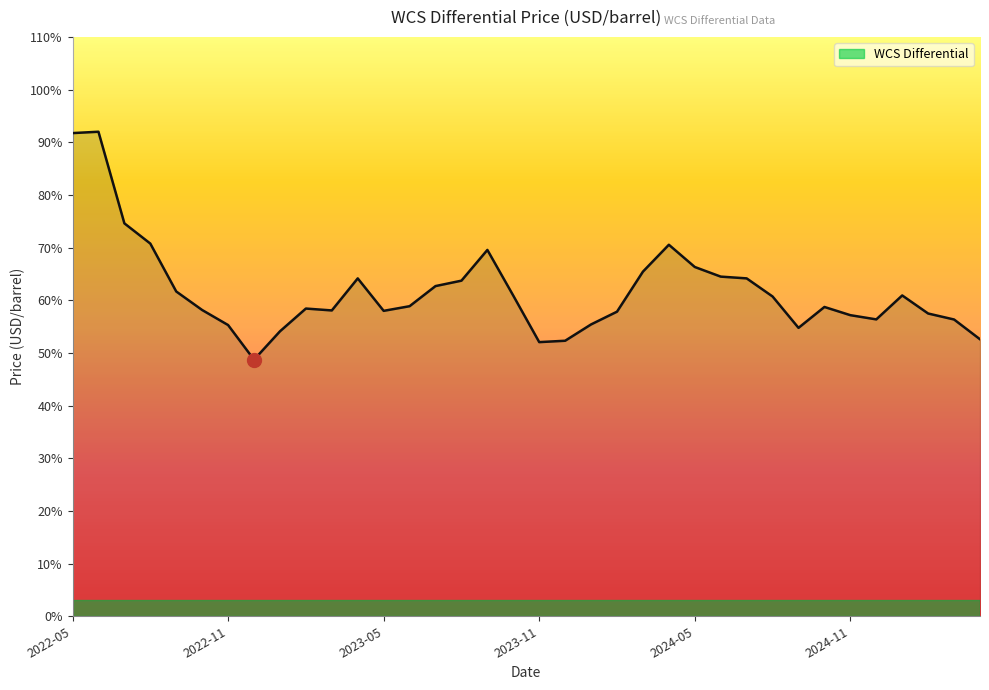

What is the difference between the maximum and minimum values?

43.3